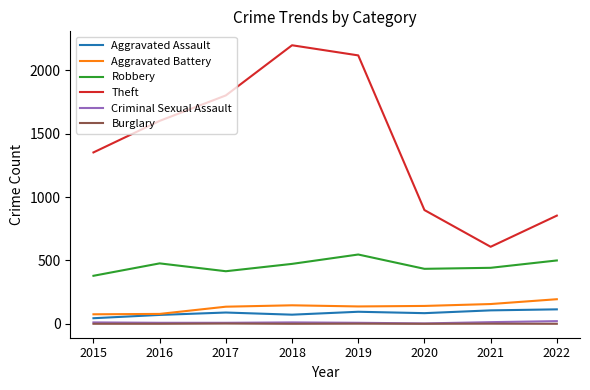

Is the value of Theft at 2022 greater than the value of Burglary at 2021?

Yes